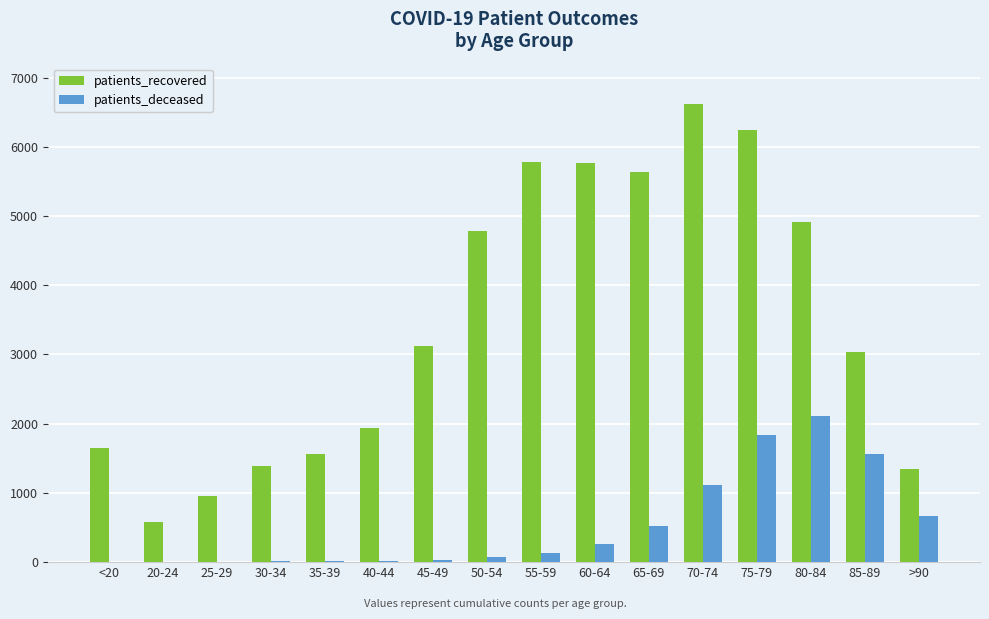

At which label does patients_deceased reach its peak?

80-84